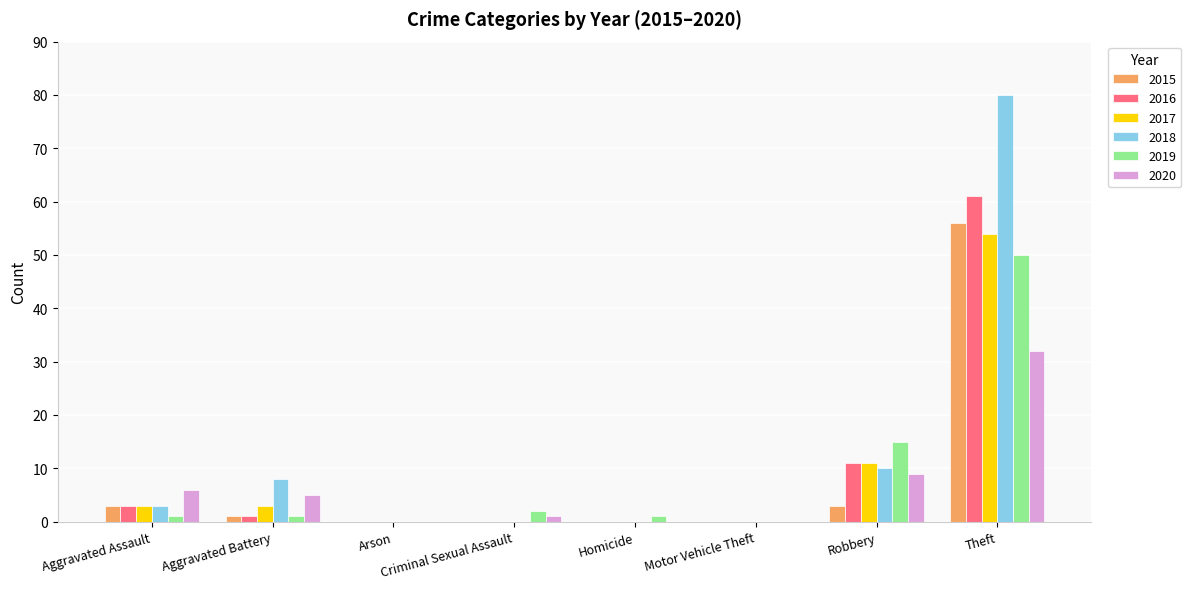

Reading left to right, extract all data points from this chart.

2015: 3	1	0	0	0	0	3	56
2016: 3	1	0	0	0	0	11	61
2017: 3	3	0	0	0	0	11	54
2018: 3	8	0	0	0	0	10	80
2019: 1	1	0	2	1	0	15	50
2020: 6	5	0	1	0	0	9	32